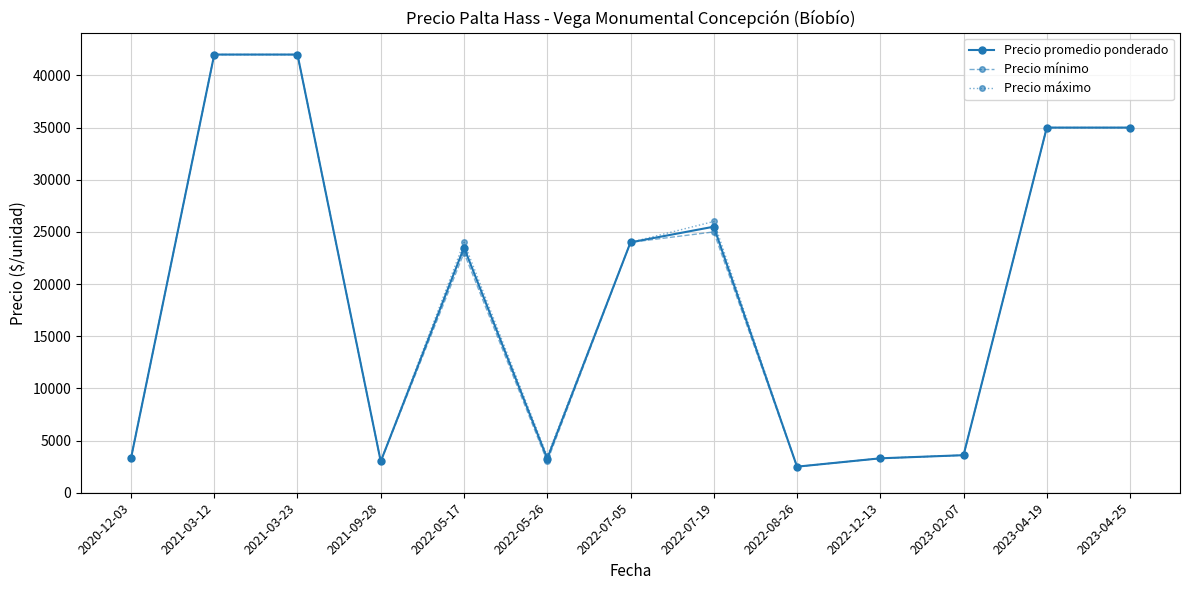

What is the average value of the Precio máximo series?

19015